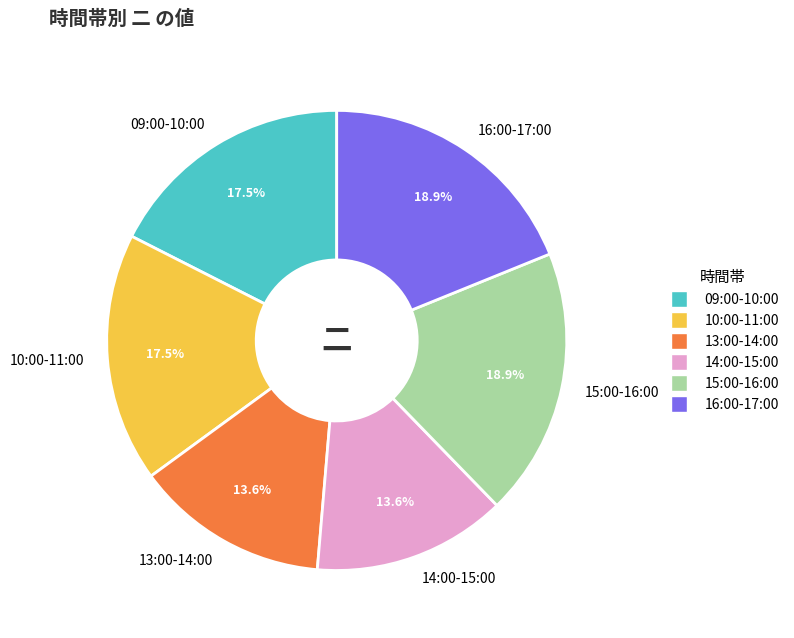

Is there any slice that represents more than half of the pie?

No